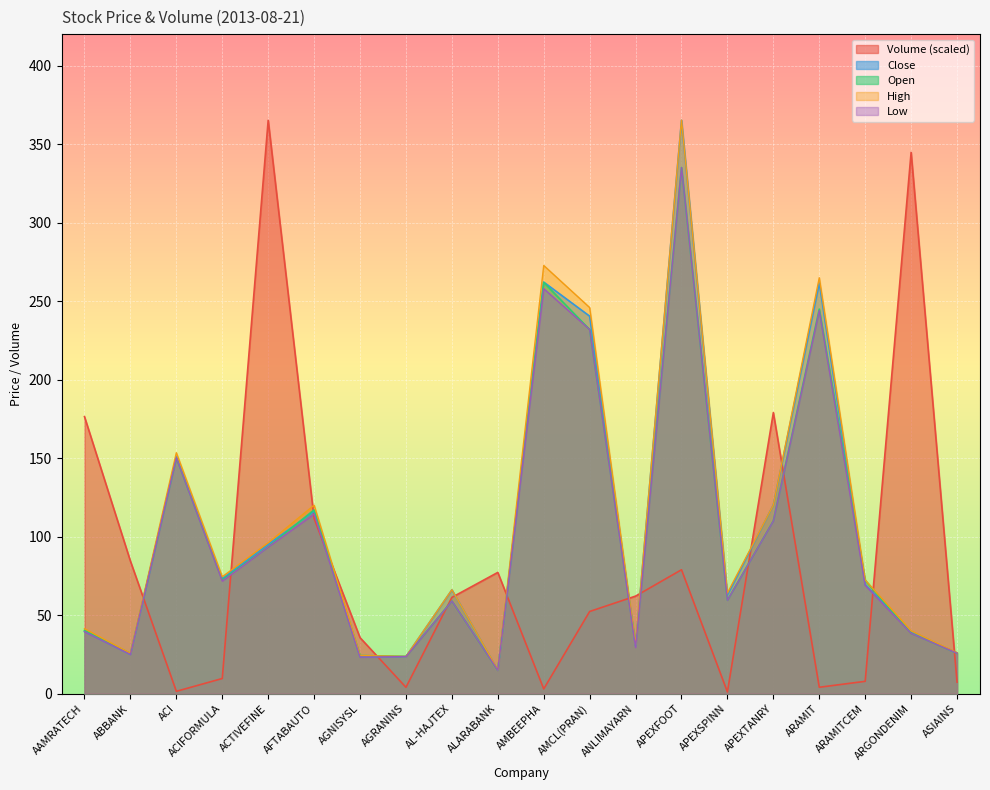

What are all the series names shown in the legend?

Volume (scaled), Close, Open, High, Low